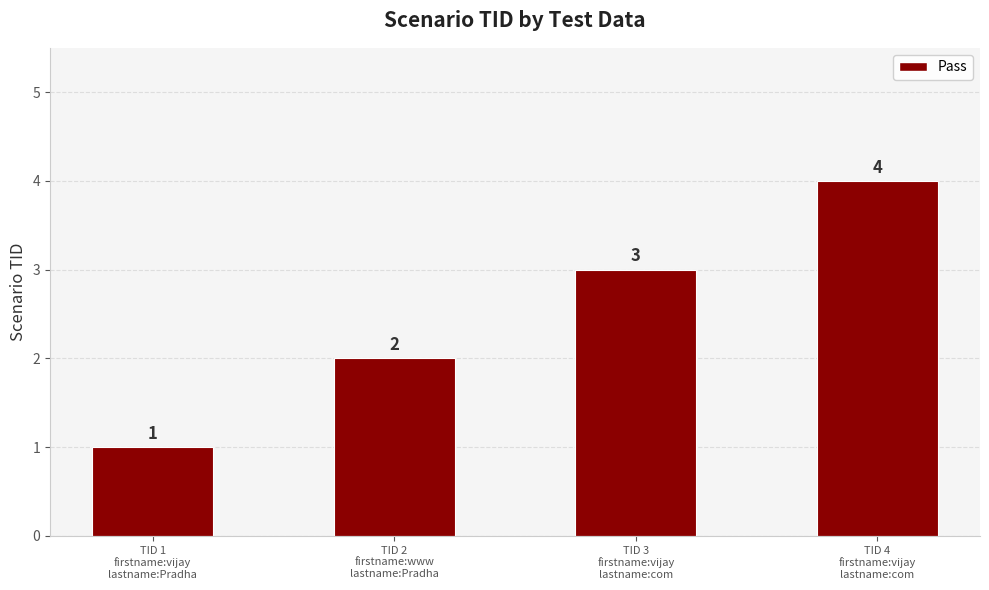

Does the chart contain stacked bars?

No